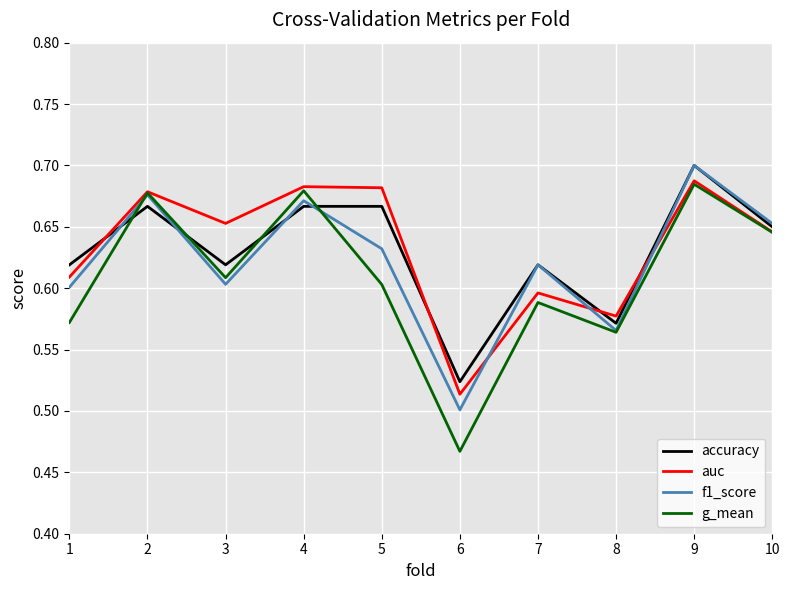

The value of f1_score at 2 is 1.1. True or false?

False